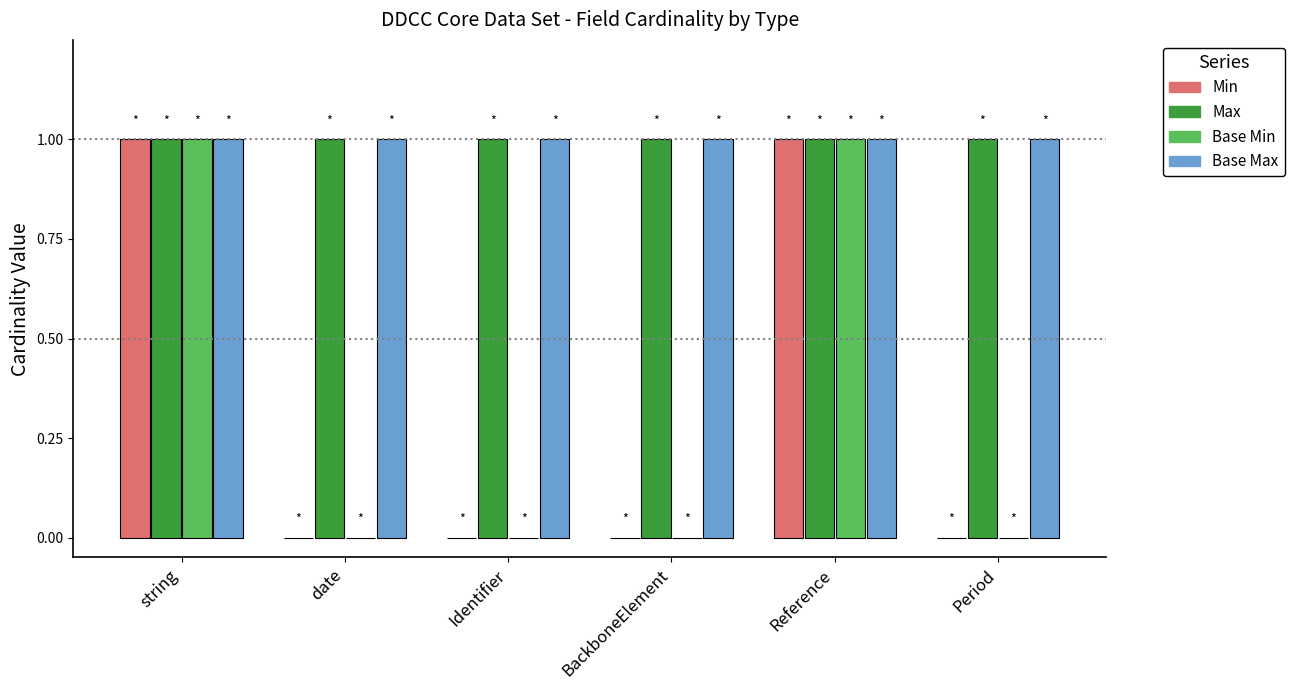

True or false: Base Min has a value of 2 at string.

False